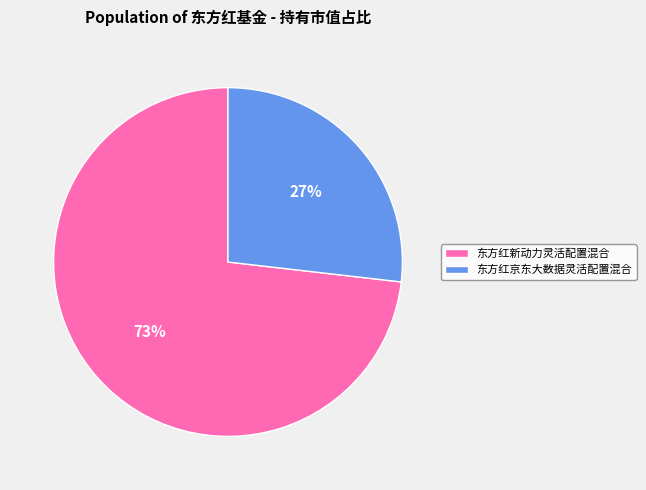

True or false: 东方红京东大数据灵活配置混合 accounts for 16% of the total.

False